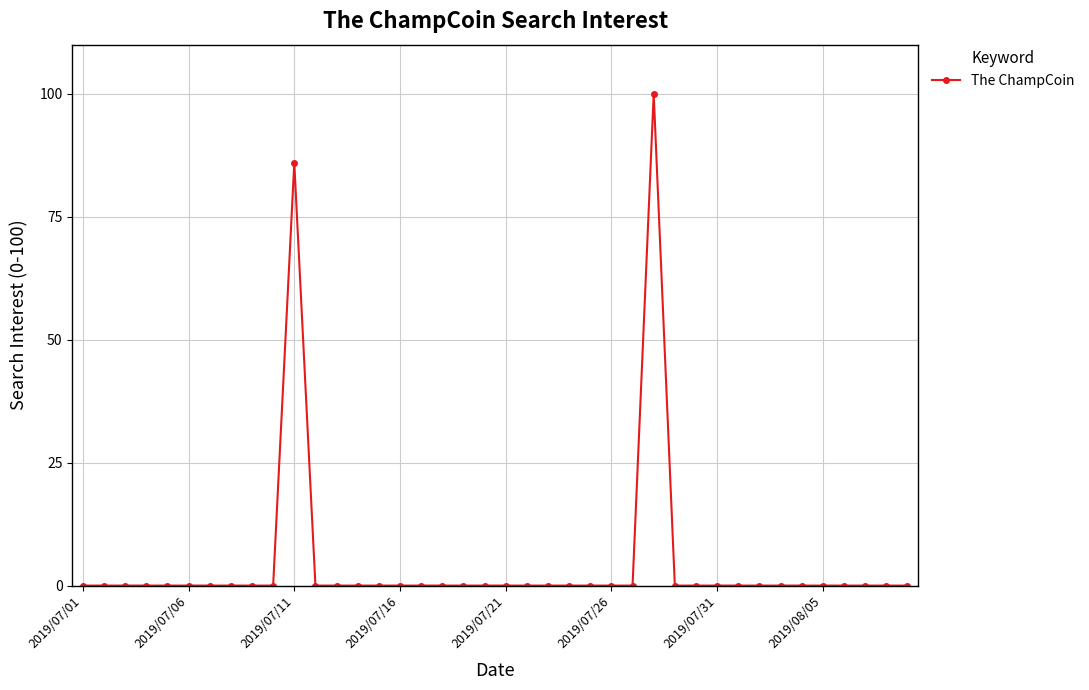

What is the difference between the maximum and minimum values?

100